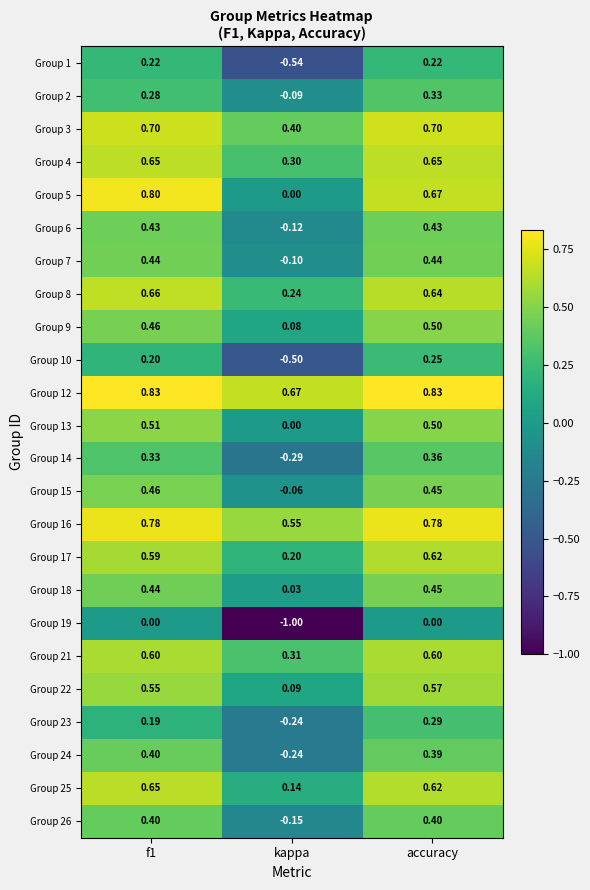

Is the value of Group 8 at accuracy greater than the value of Group 12 at kappa?

No